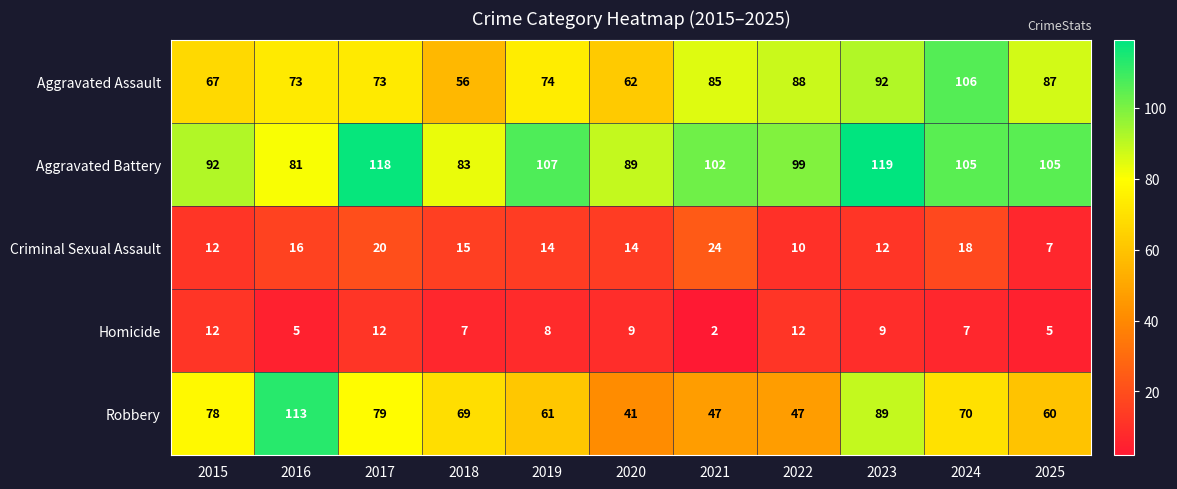

Which series has the largest range (max minus min)?

Robbery